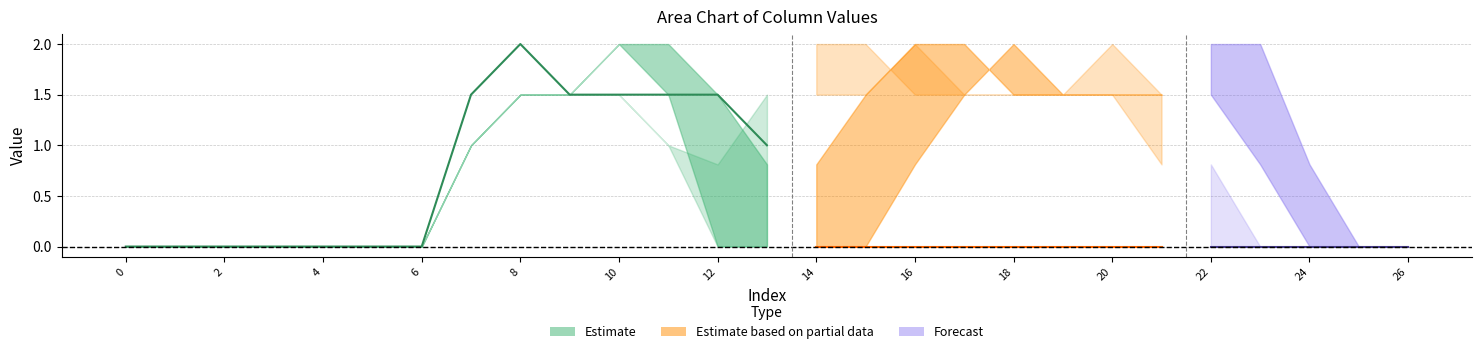

True or false: col_14 has a value of 0.0 at 4.

True